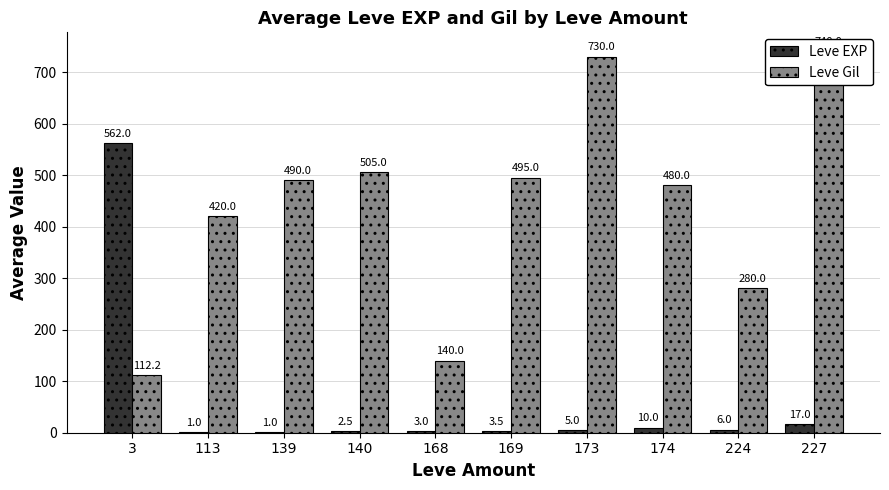

What is the difference between the maximum and minimum values in the Leve Gil series?

627.8